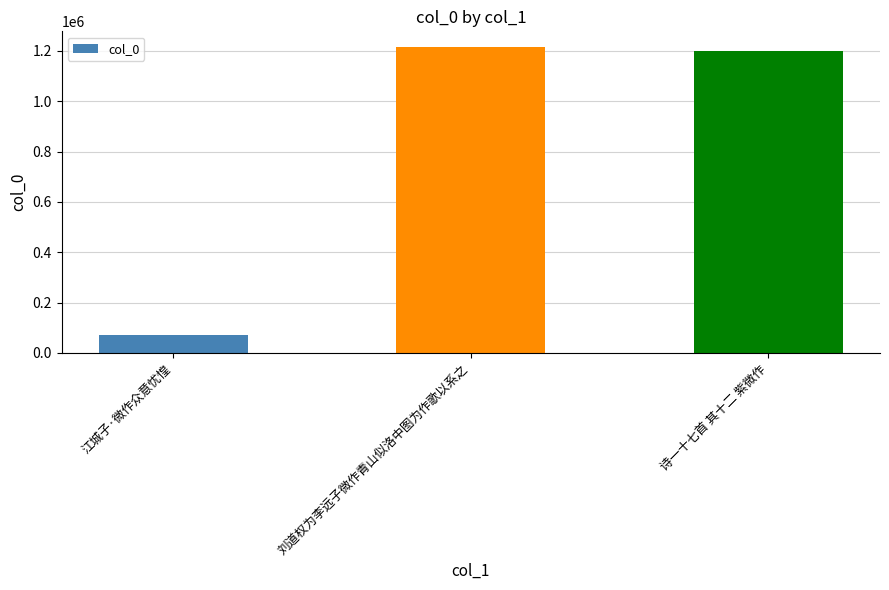

How many bars are there in total?

3